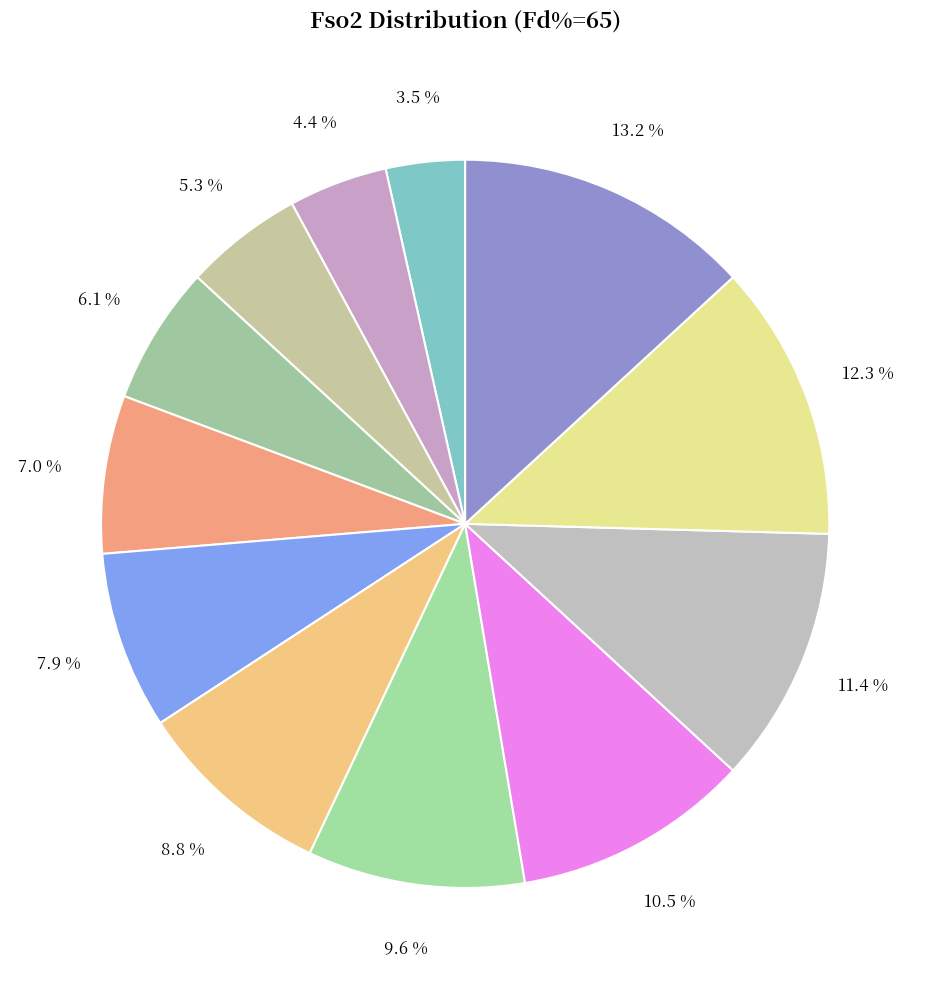

Count the number of slices in the pie.

12